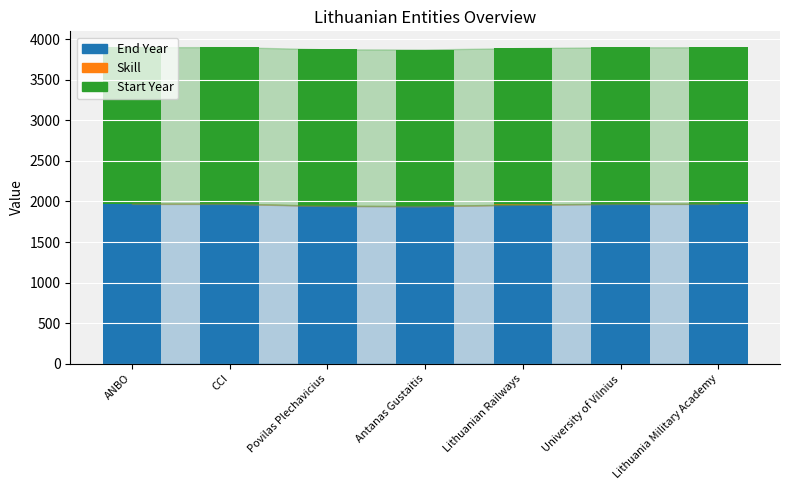

How many distinct data groups are displayed?

3